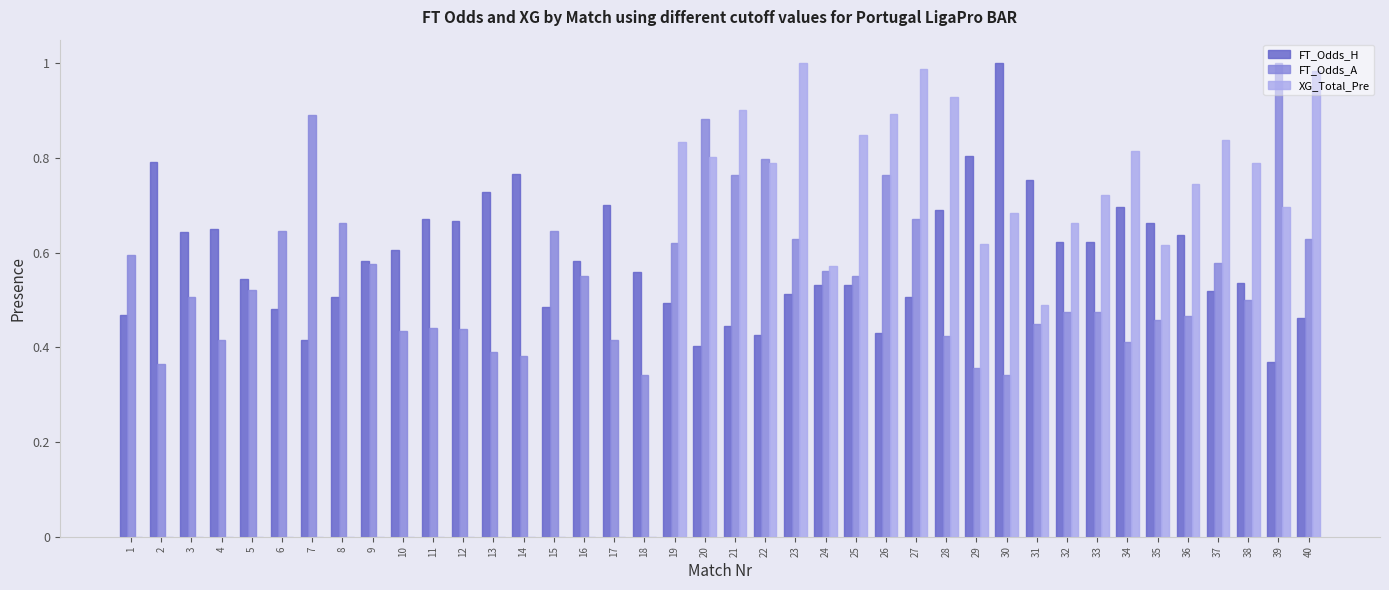

The XG_Total_Pre series shows 0.0 at 9. True or false?

True